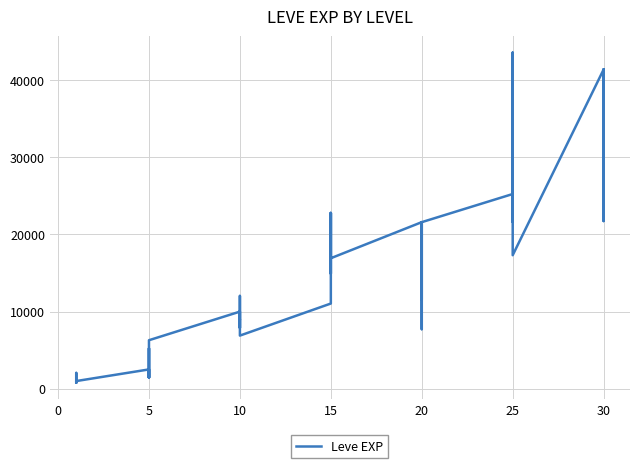

What is the minimum value shown in the chart?

800